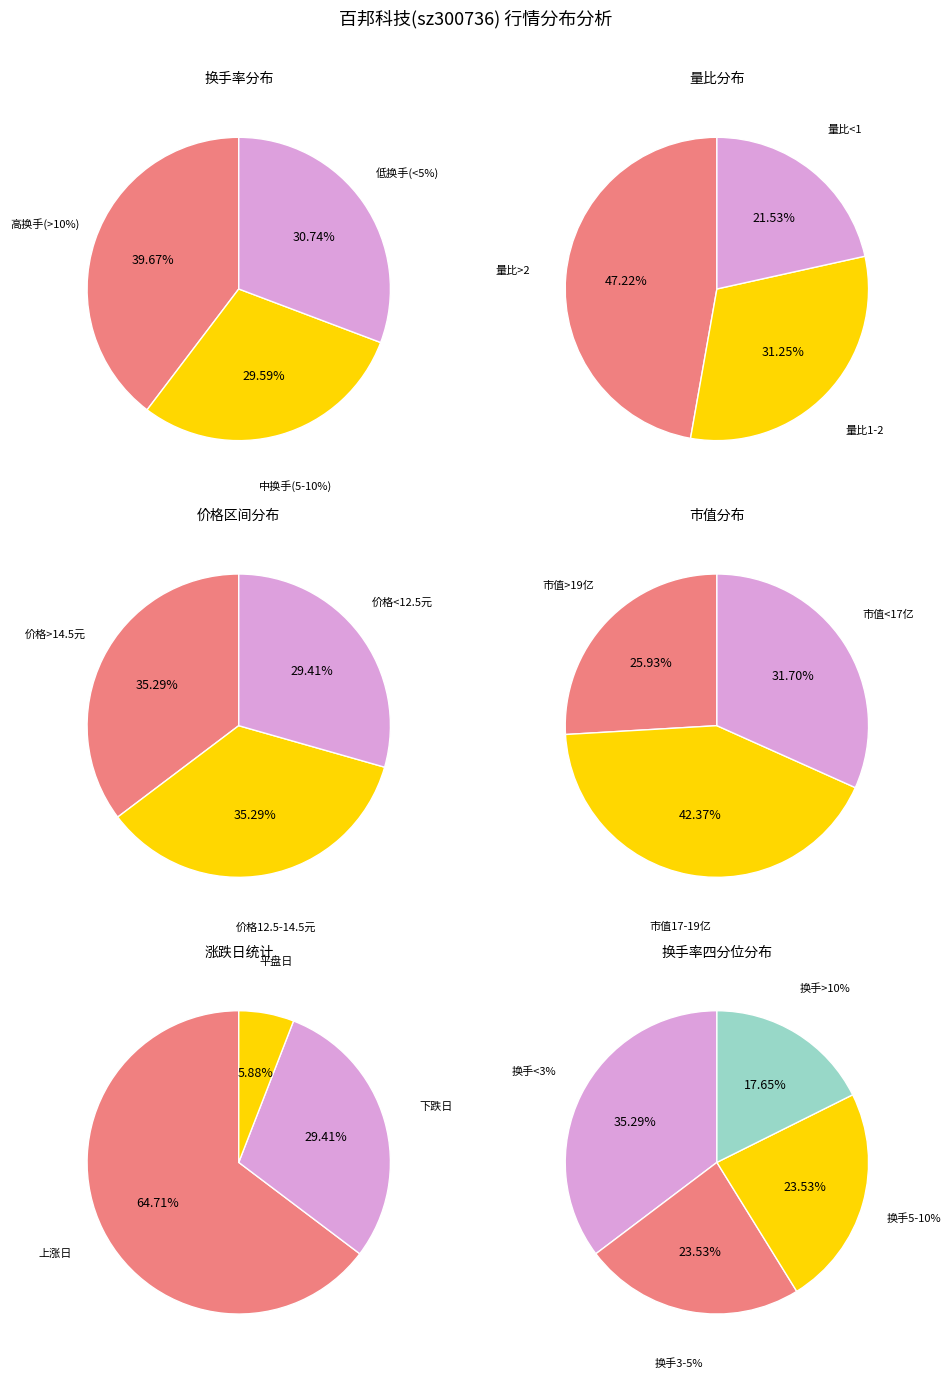

To the nearest percent, what percentage of the pie is 2?

29%